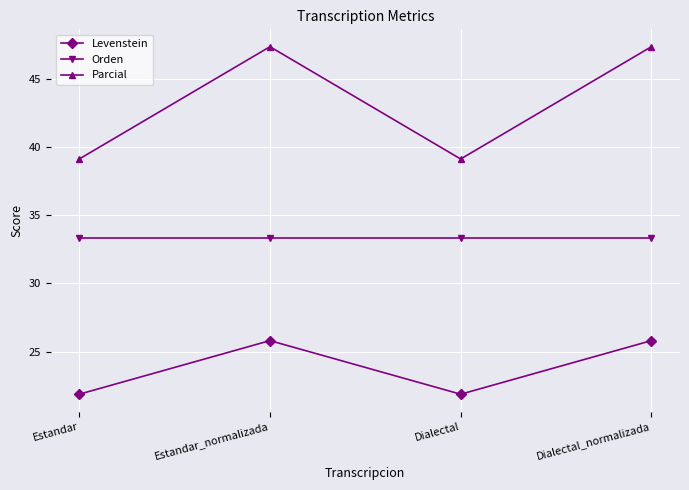

How many interior local valleys does the Levenstein series have?

1